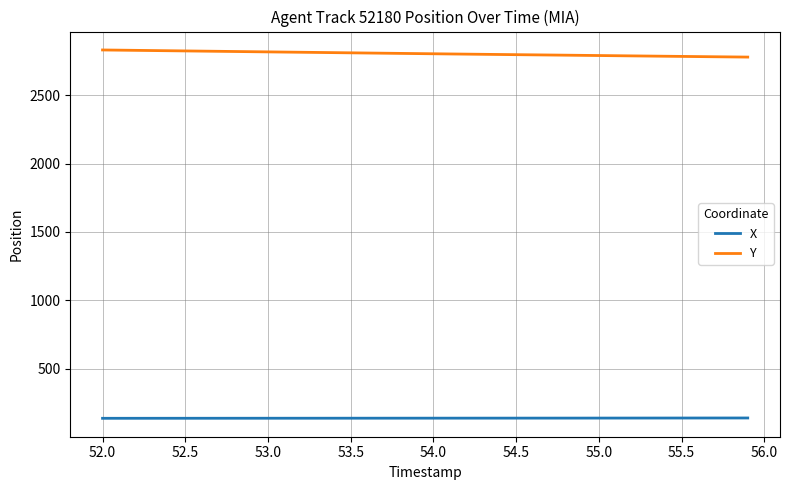

True or false: Y and X intersect in this chart.

False